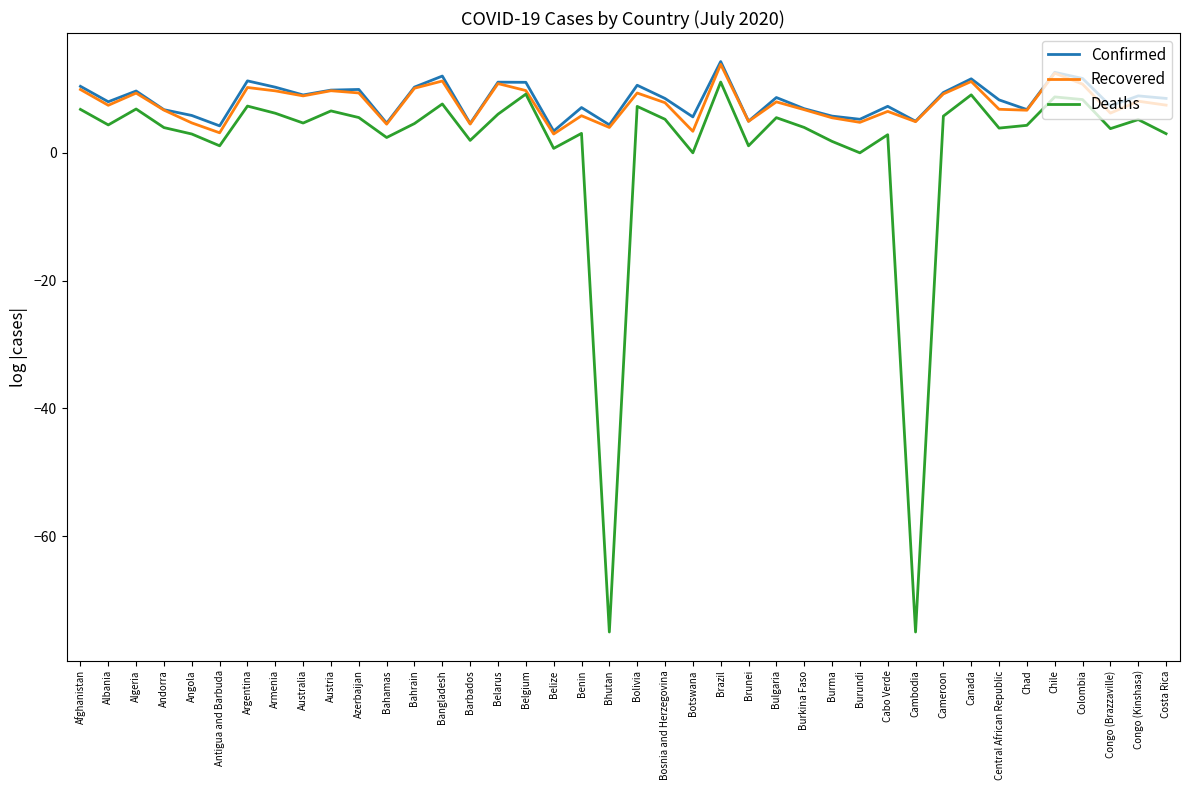

What value does the Recovered series have at Bahrain?

10.1